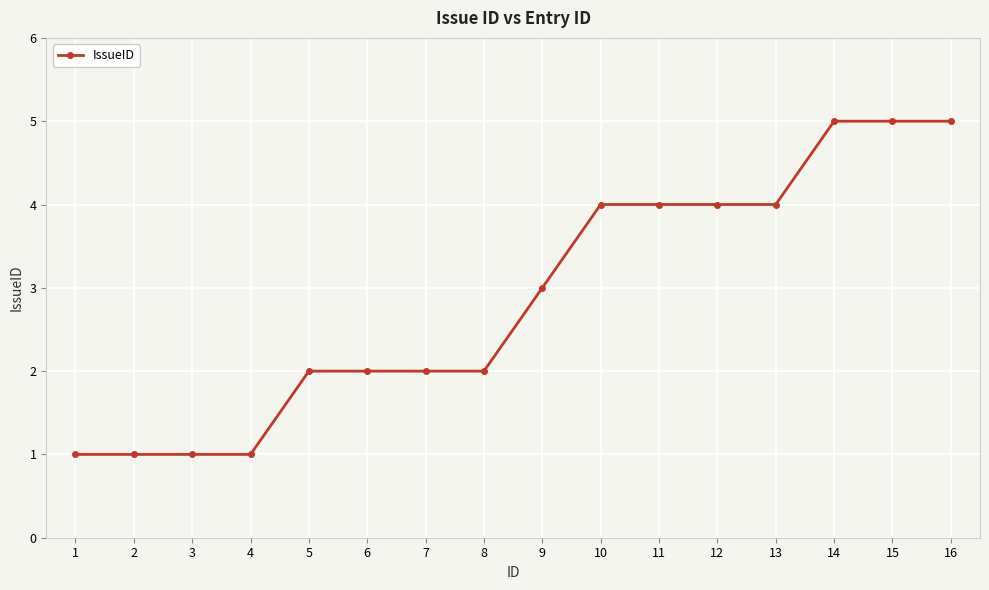

The value at 13 is 6. True or false?

False